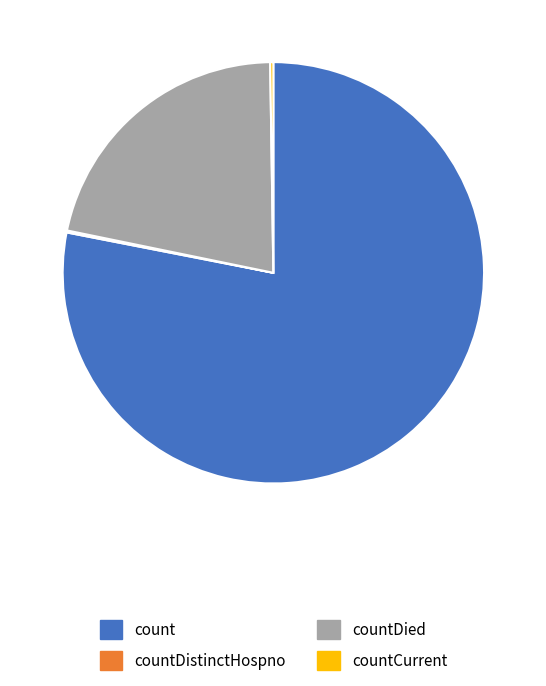

Which category accounts for the majority?

count